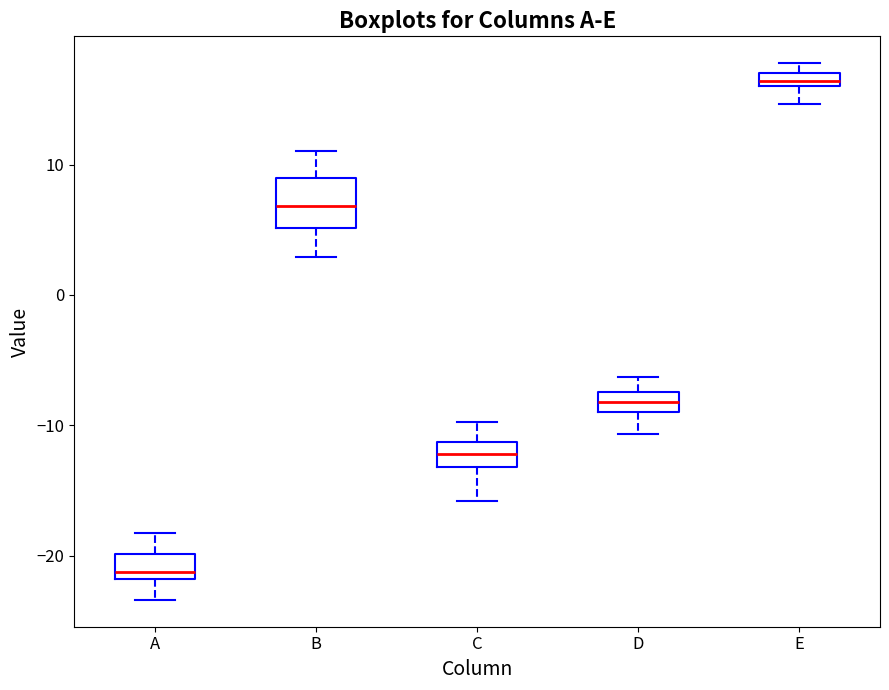

Which box has the lowest median line?

A